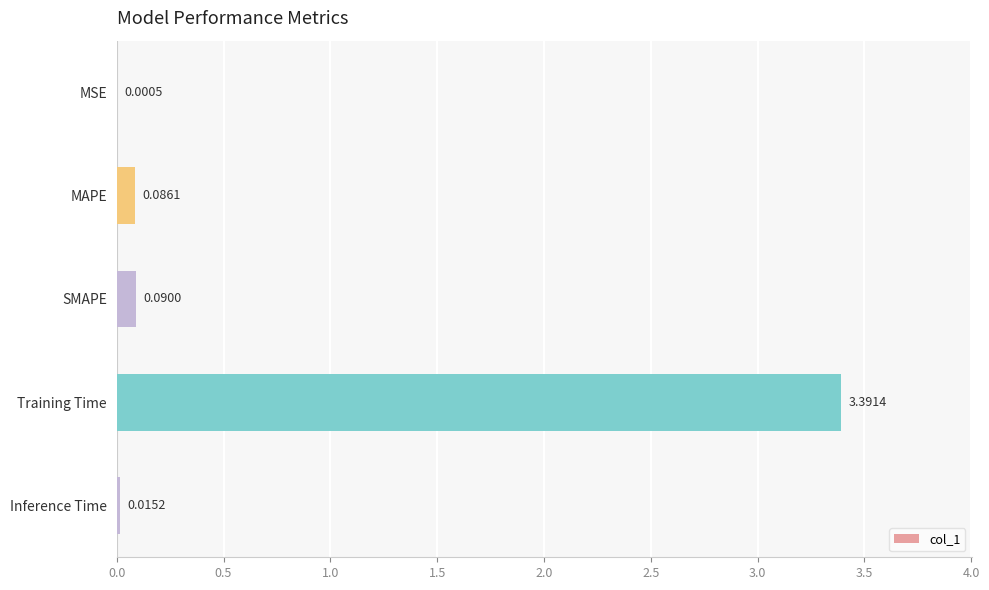

Where is the data nearest to the value 1?

SMAPE